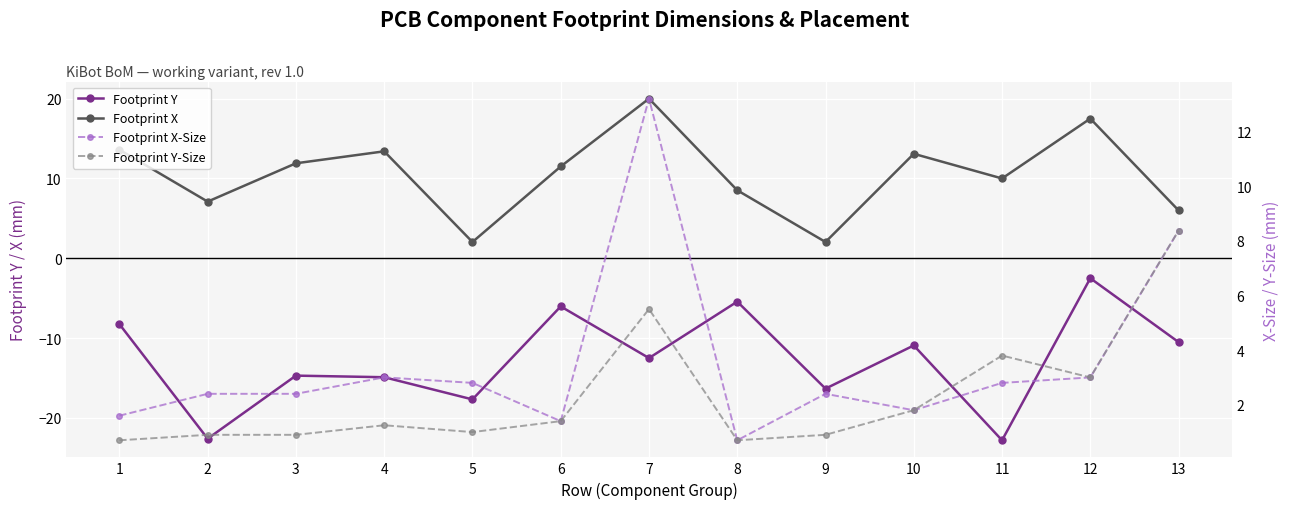

What are all the series names shown in the legend?

Footprint Y, Footprint X, Footprint X-Size, Footprint Y-Size